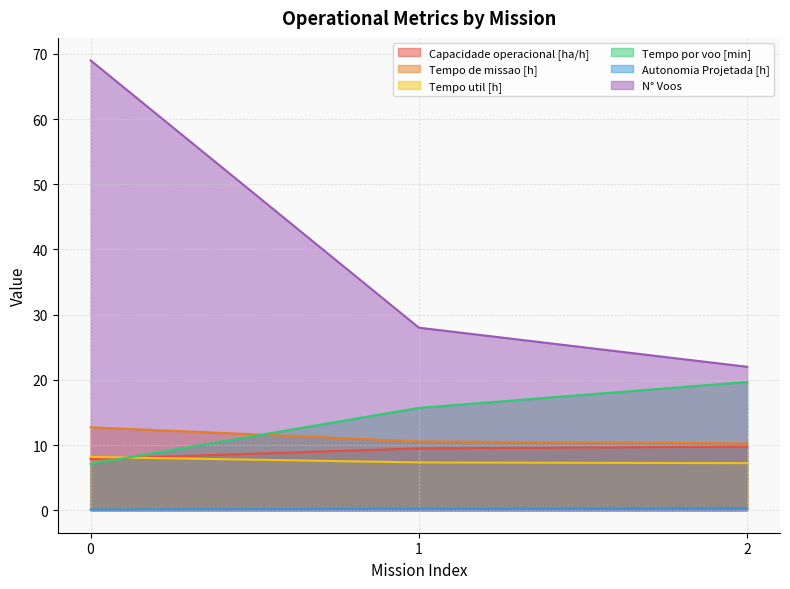

What is the maximum value shown in the chart?

69.0